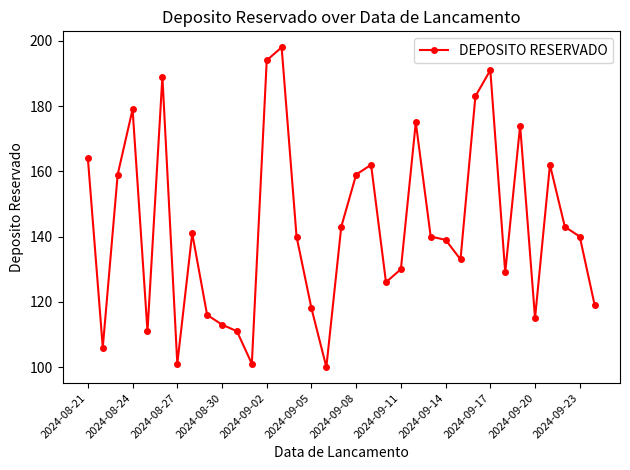

What is the value of the 27th point from the left?

183